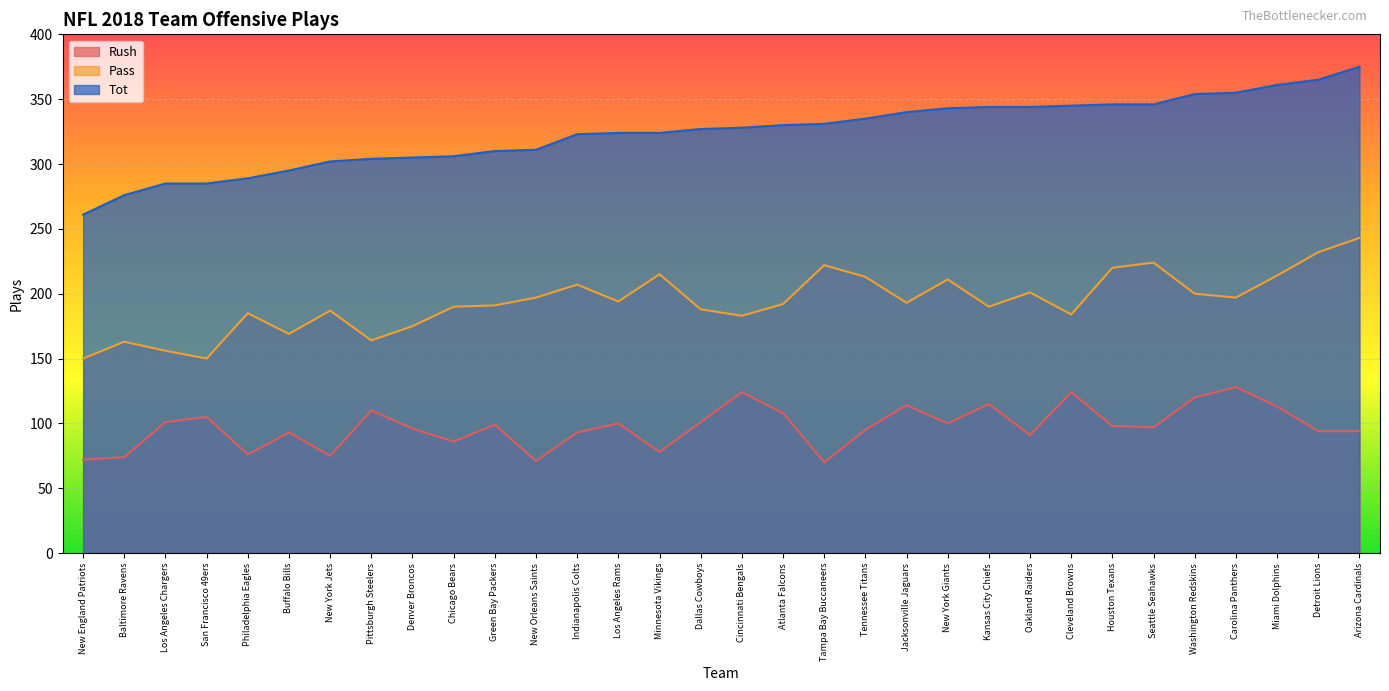

Reading left to right, list all the values displayed in this chart.

Rush: 72	74	101	105	76	93	75	110	96	86	99	71	93	100	78	101	124	108	70	95	114	100	115	91	124	98	97	120	128	113	94	94
Pass: 150	163	156	150	185	169	187	164	175	190	191	197	207	194	215	188	183	192	222	213	193	211	190	201	184	220	224	200	197	214	232	243
Tot: 261	276	285	285	289	295	302	304	305	306	310	311	323	324	324	327	328	330	331	335	340	343	344	344	345	346	346	354	355	361	365	375